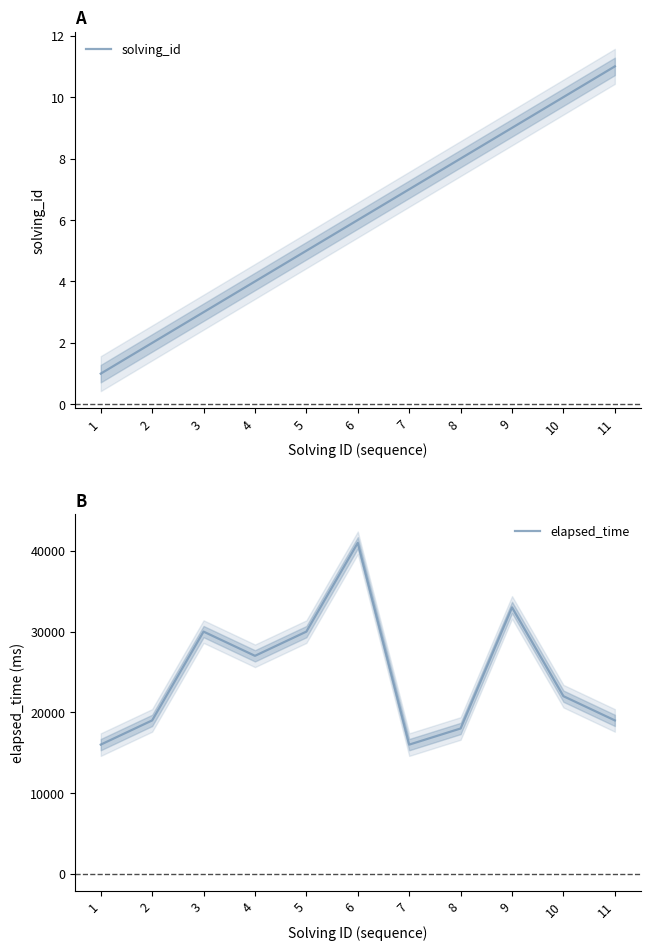

What is the value of the elapsed_time point at the 4th from the left?

27000